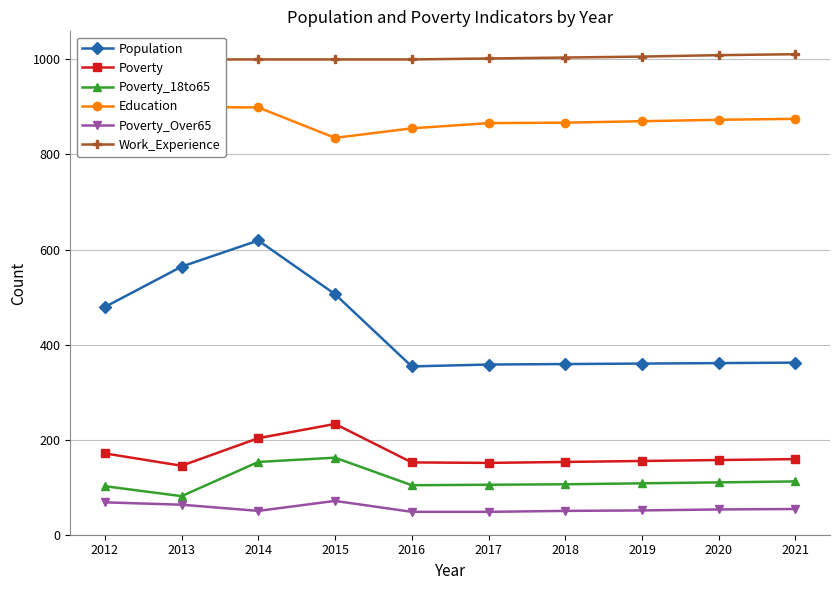

At which category is the sum across all series the highest?

2014